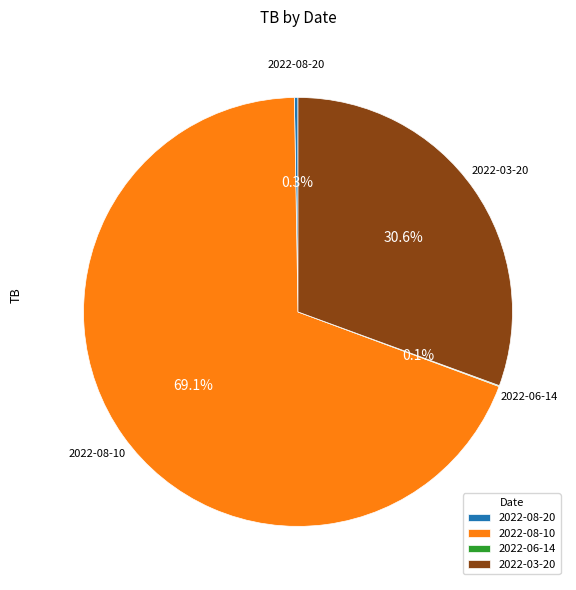

Which slice is the largest?

2022-08-10